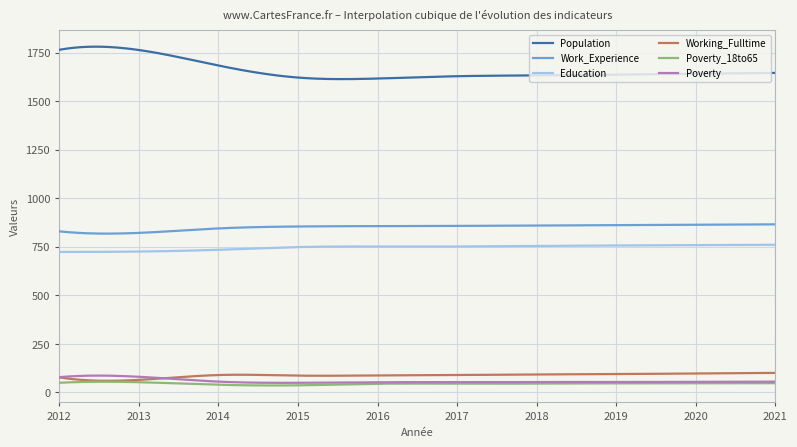

Which series has the largest total across all categories?

Population